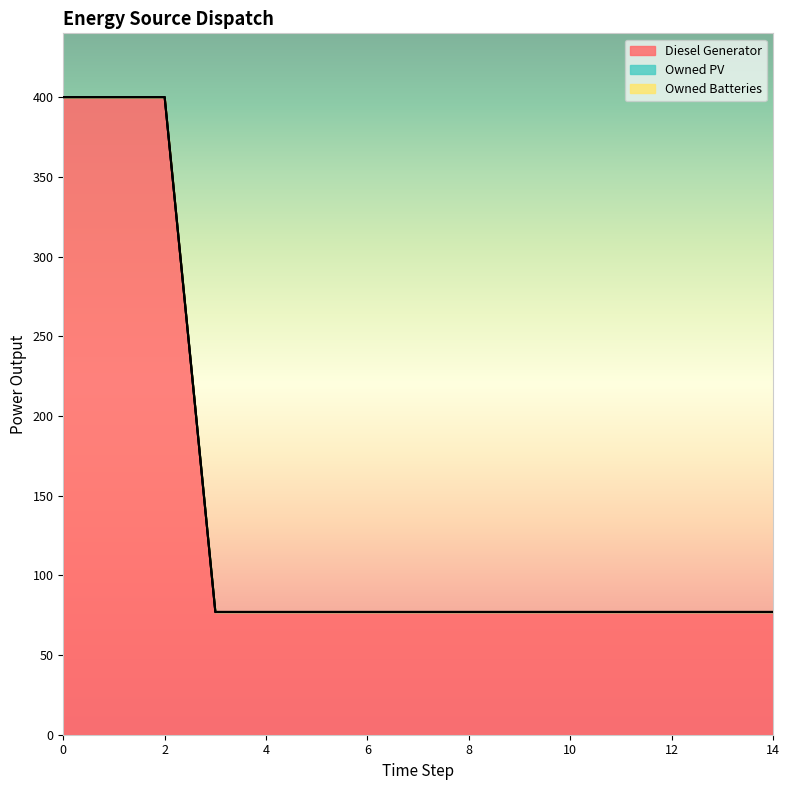

Reading right to left, extract all data points from this chart.

Diesel Generator: 14=77	13=77	12=77	11=77	10=77	9=77	8=77	7=77	6=77	5=77	4=77	3=77	2=400	1=400	0=400
Owned PV: 14=0	13=0	12=0	11=0	10=0	9=0	8=0	7=0	6=0	5=0	4=0	3=0	2=0	1=0	0=0
Owned Batteries: 14=0	13=0	12=0	11=0	10=0	9=0	8=0	7=0	6=0	5=0	4=0	3=0	2=0	1=0	0=0